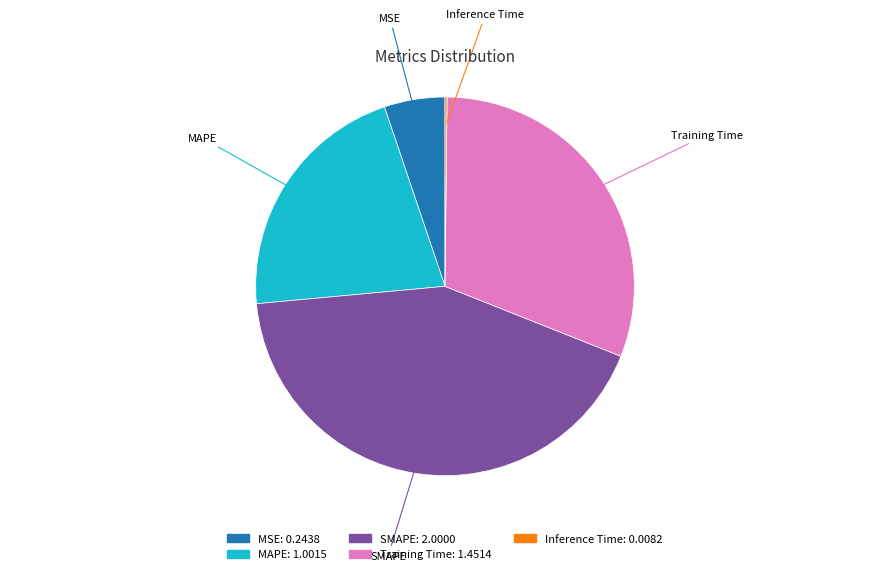

Is there any slice that represents more than half of the pie?

No